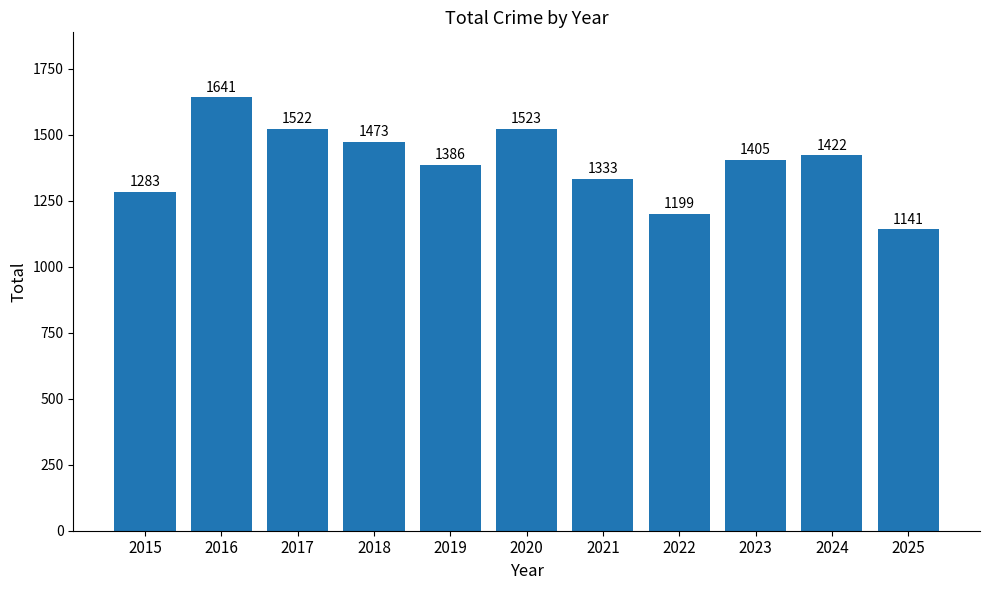

Where does the data first go above 1405?

2016